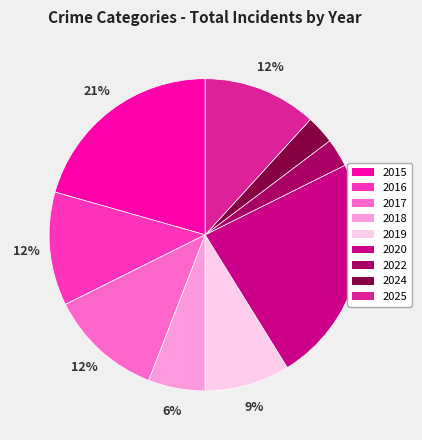

To the nearest percent, what is the combined percentage of 2025 and 2022?

15%